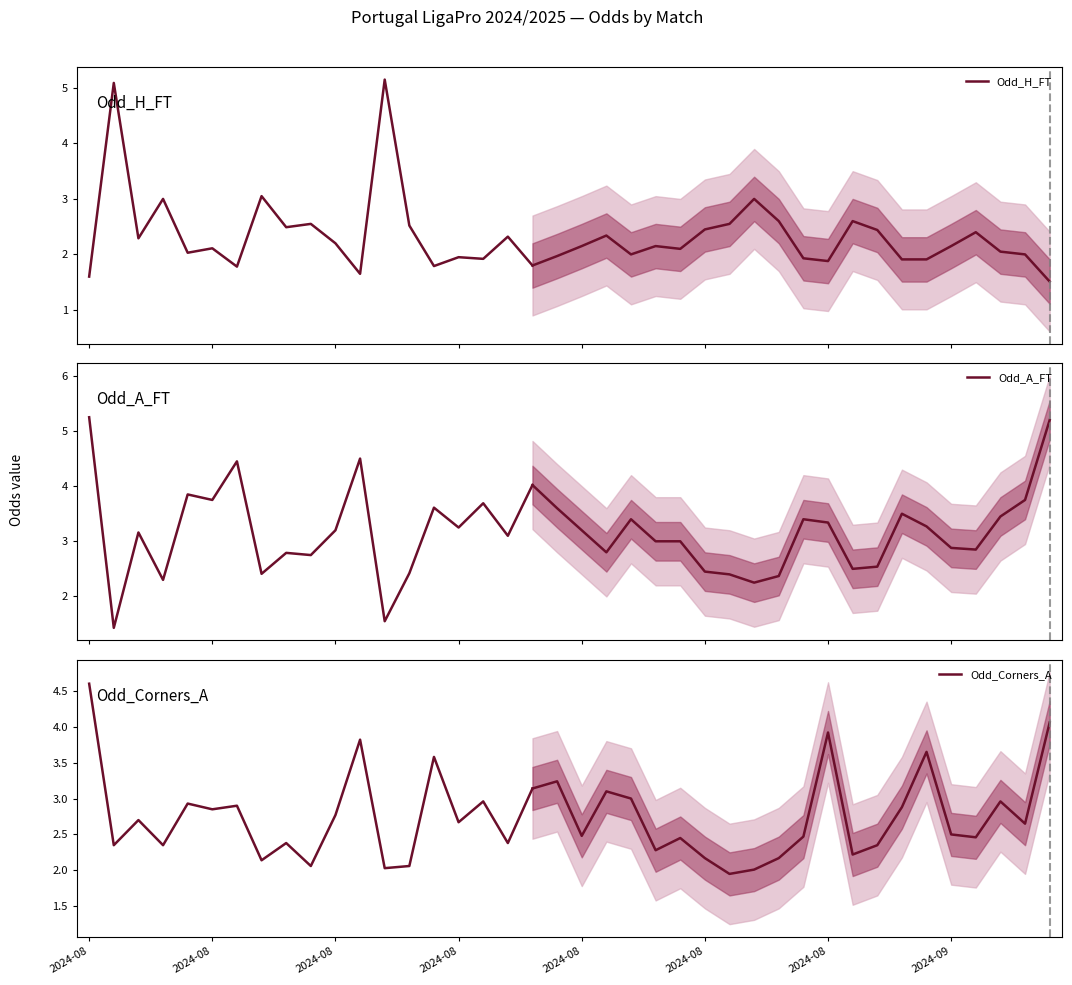

At how many categories does at least one series exceed 3?

15